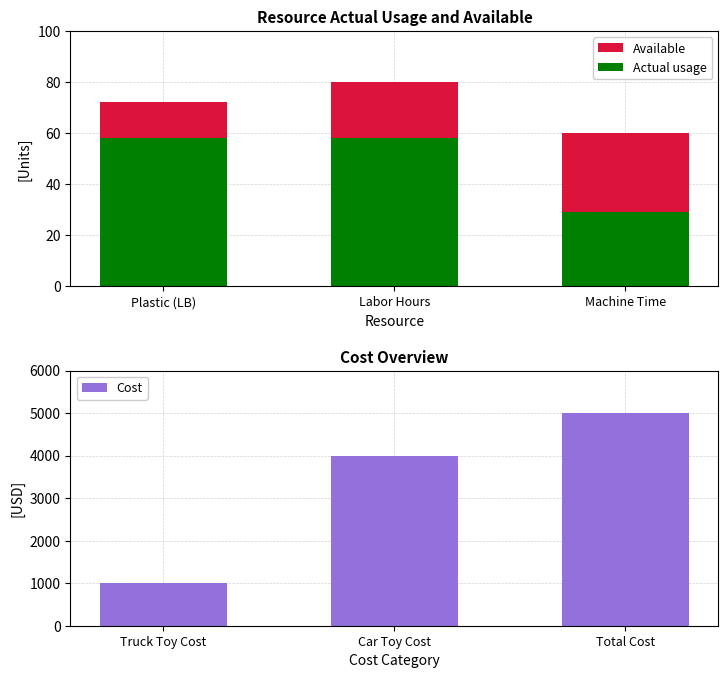

Where is Cost nearest to the value 3000?

Car Toy Cost